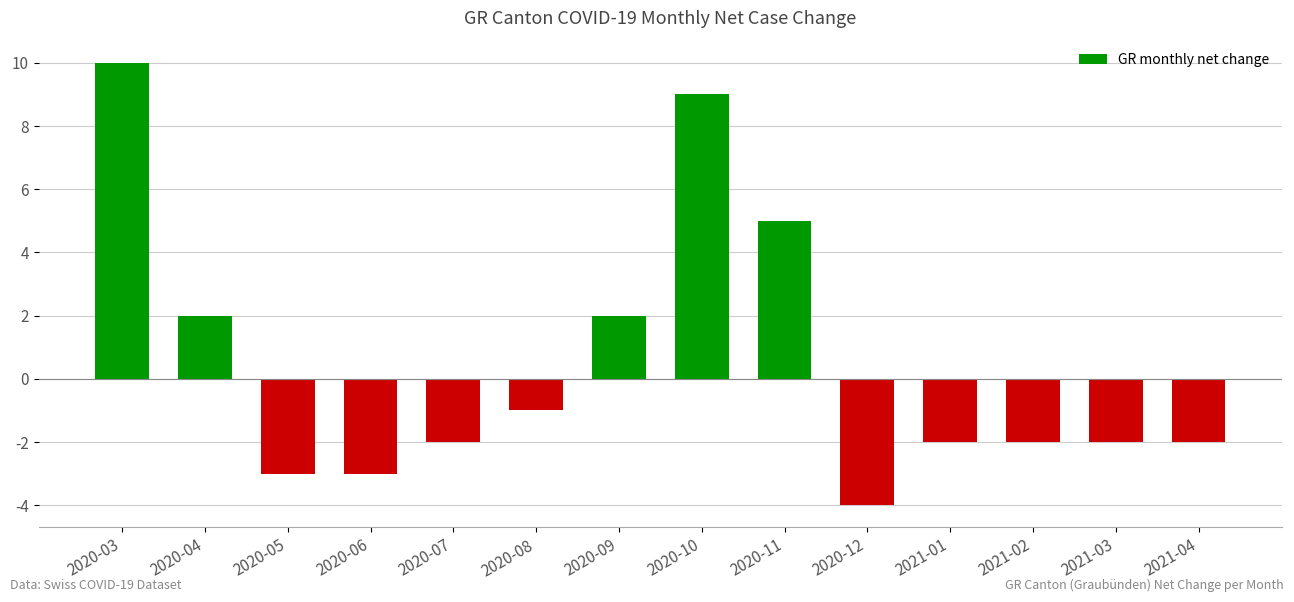

Which has a higher value, 2021-04 or 2020-03?

2020-03